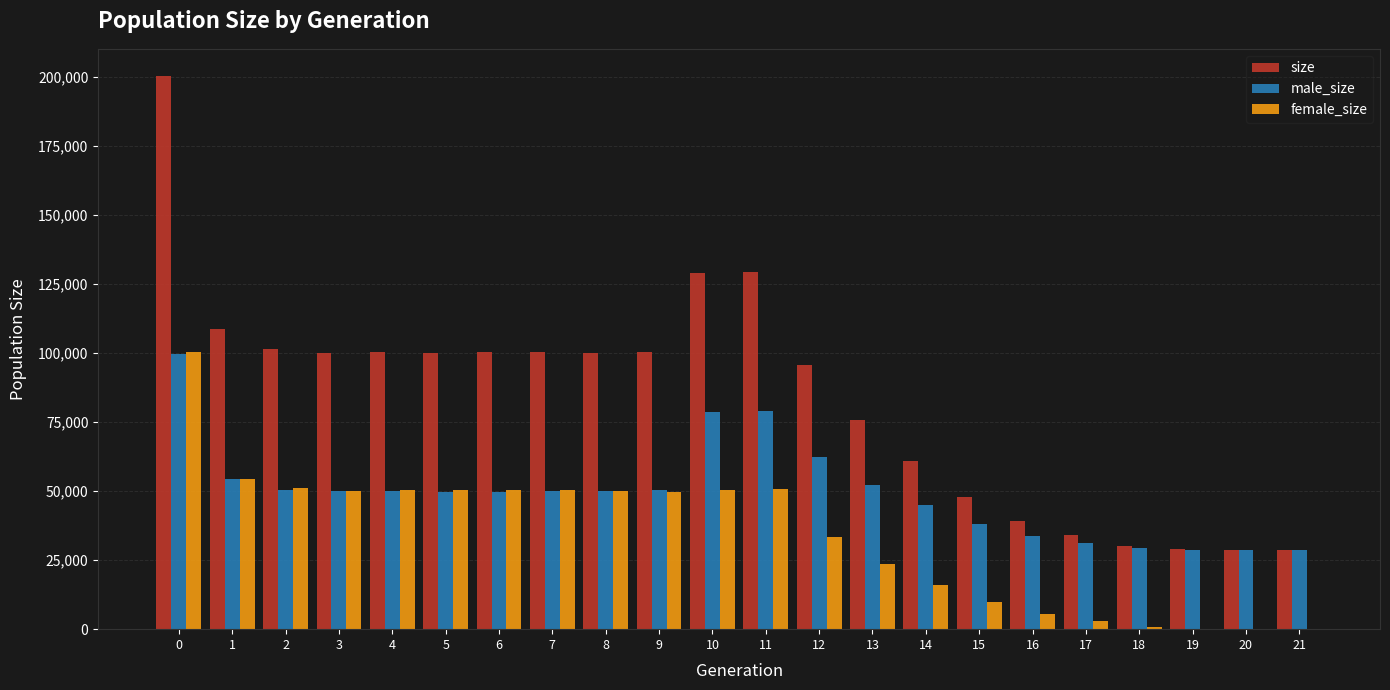

The female_size series shows 50252 at 7. True or false?

True